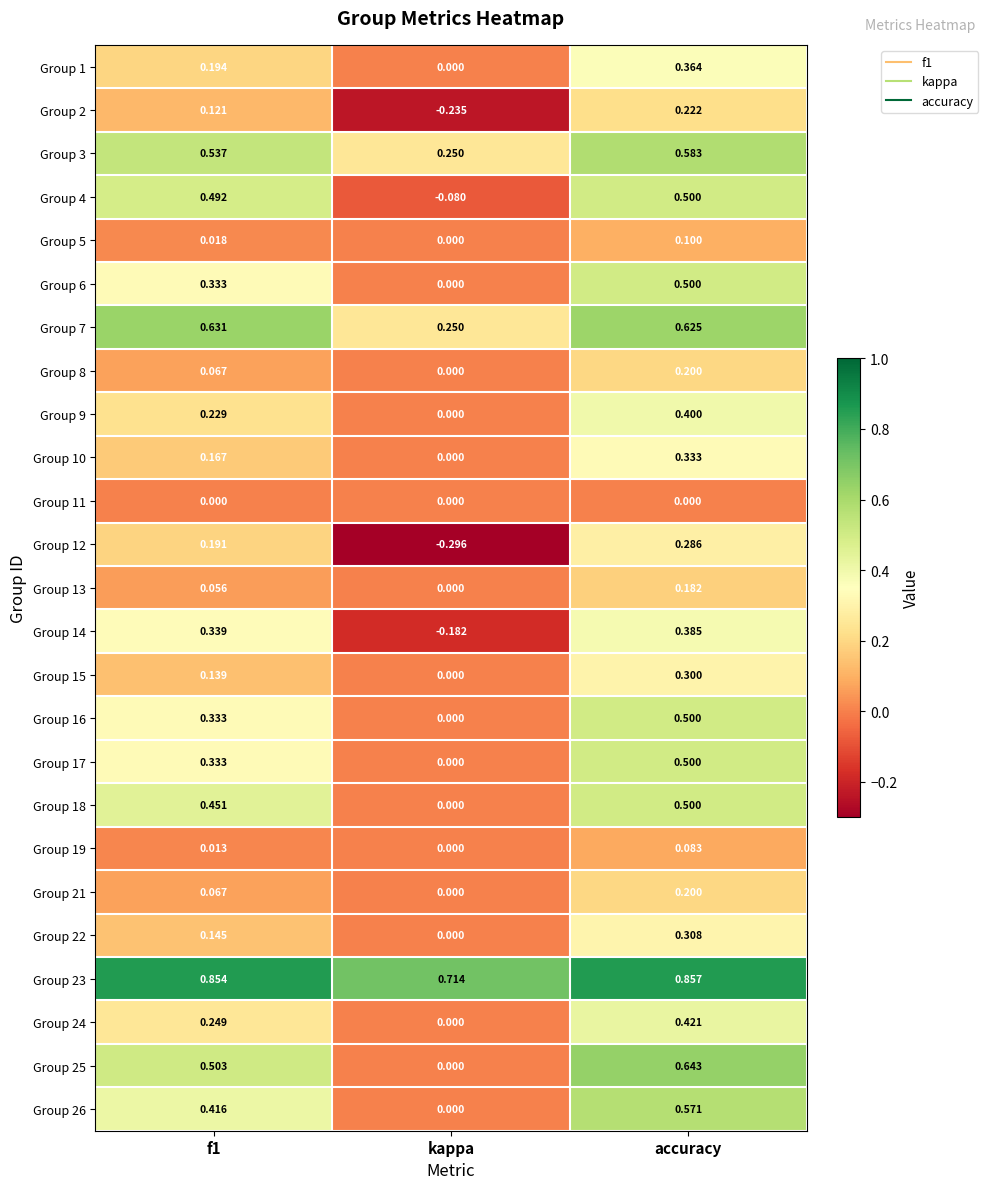

Which category has the highest value across all series?

accuracy